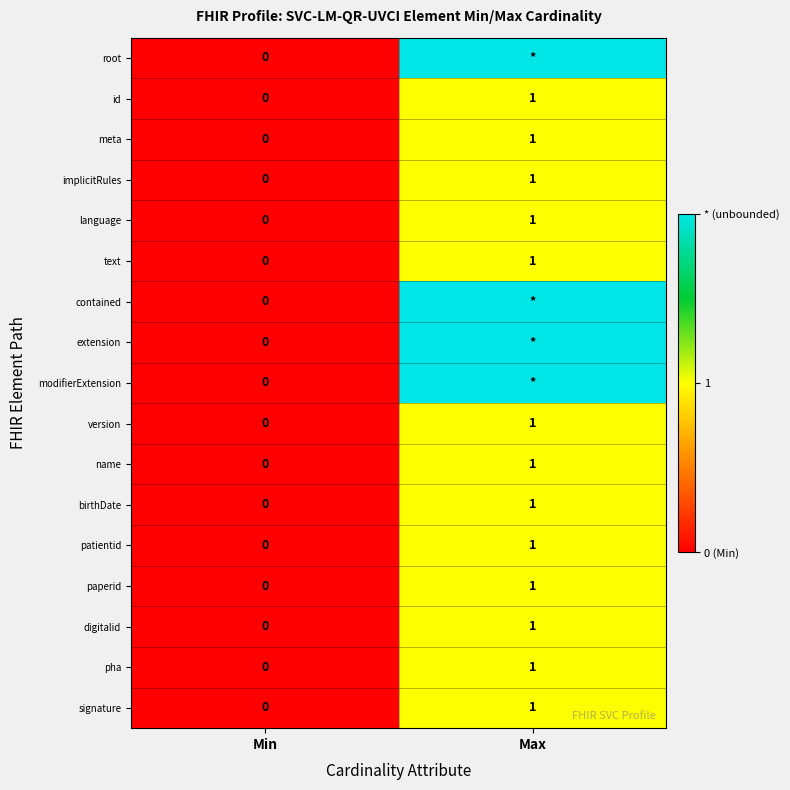

Is it true that version equals 0 at Min?

True